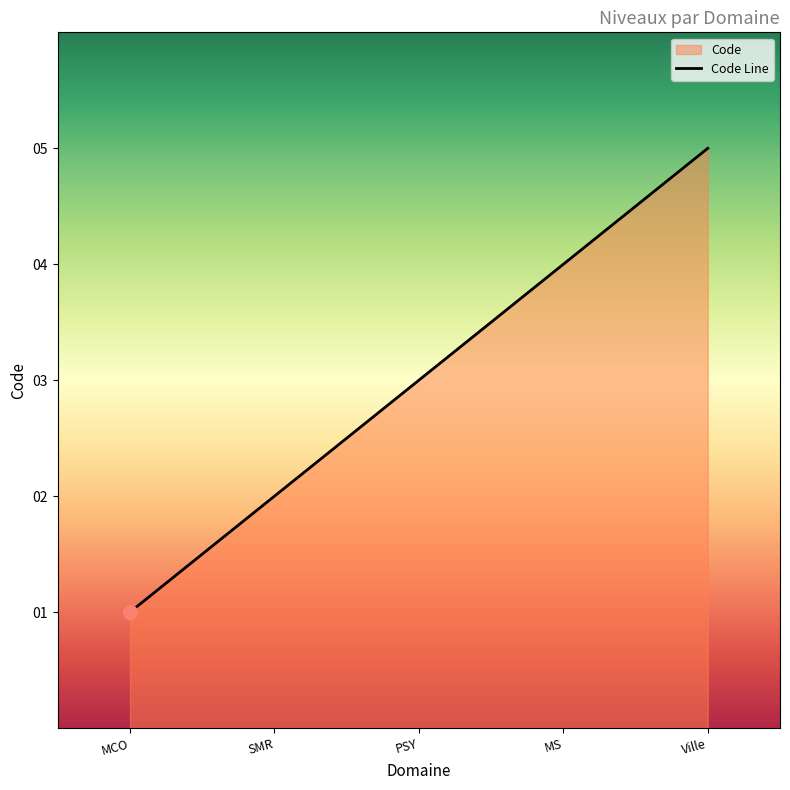

At which category does the chart reach its peak across all series?

Ville